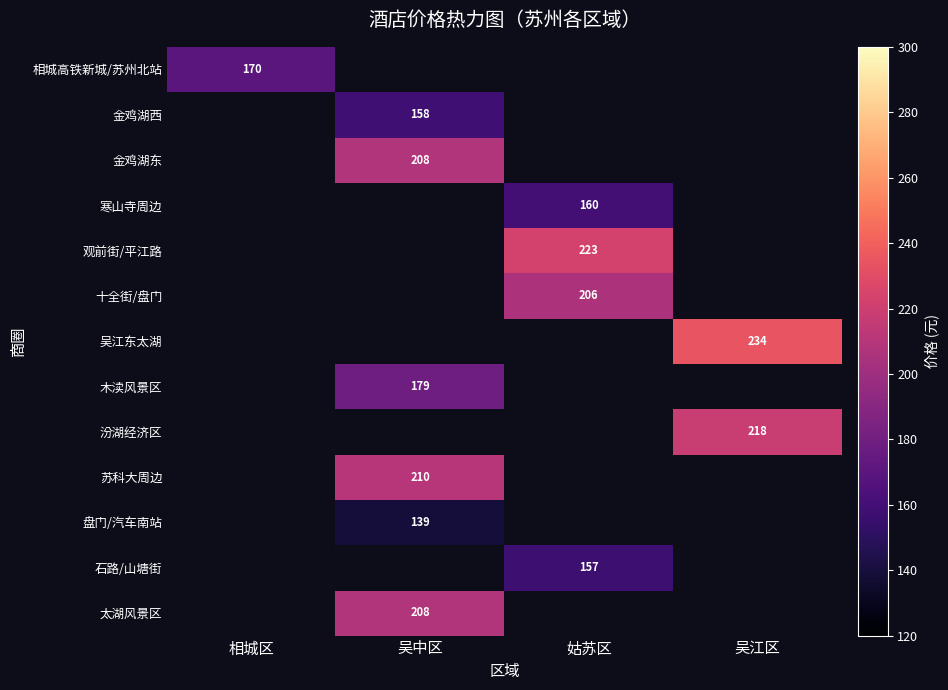

Is it true that 苏科大周边 equals 369 at 吴中区?

False